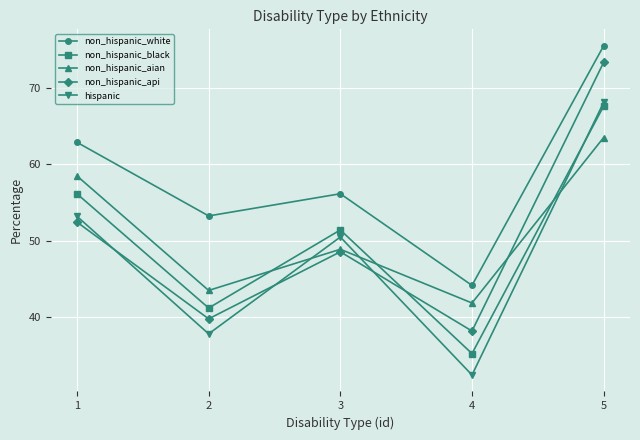

What is the sum of the non_hispanic_api values at 3 and 4?

86.7